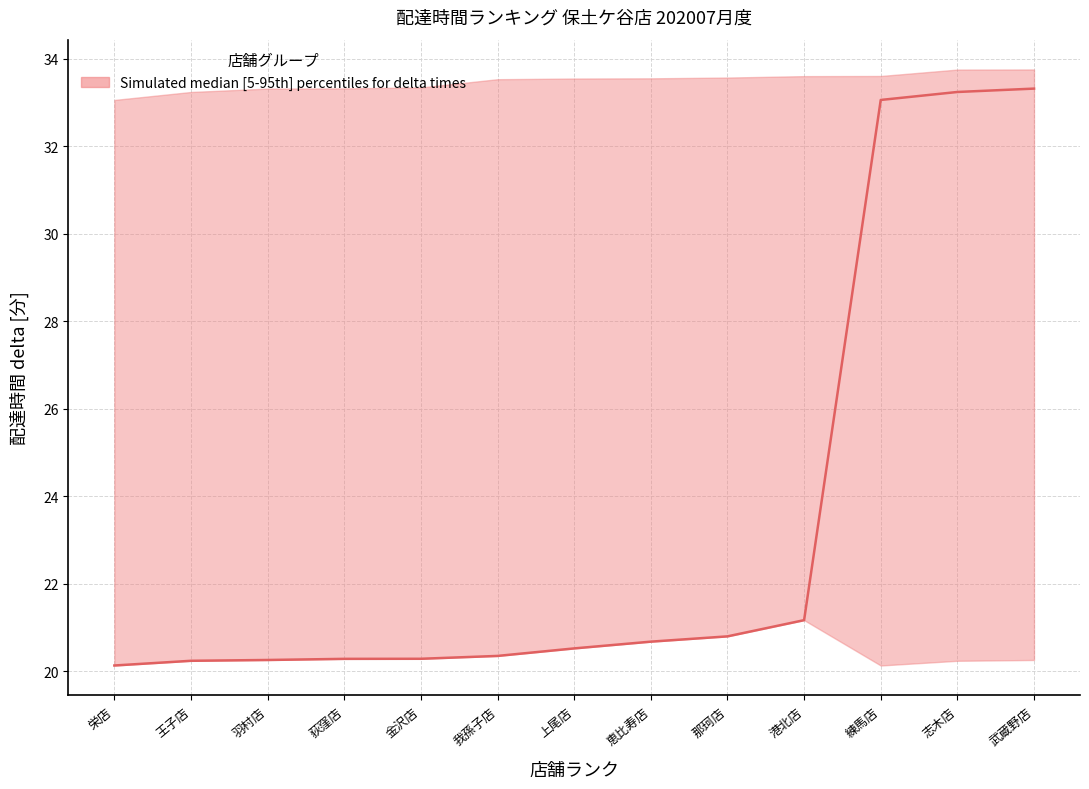

How many distinct data groups are displayed?

1